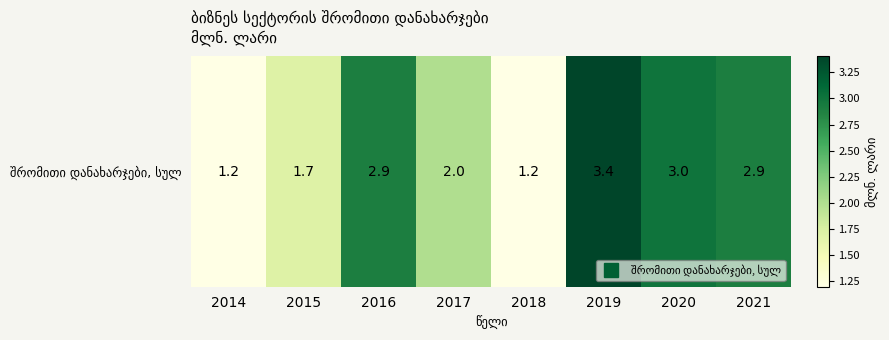

Where does the data first go above 2?

2016